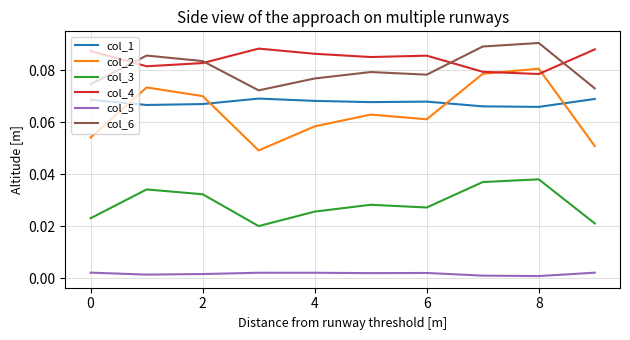

True or false: col_5 and col_3 cross at least once.

False